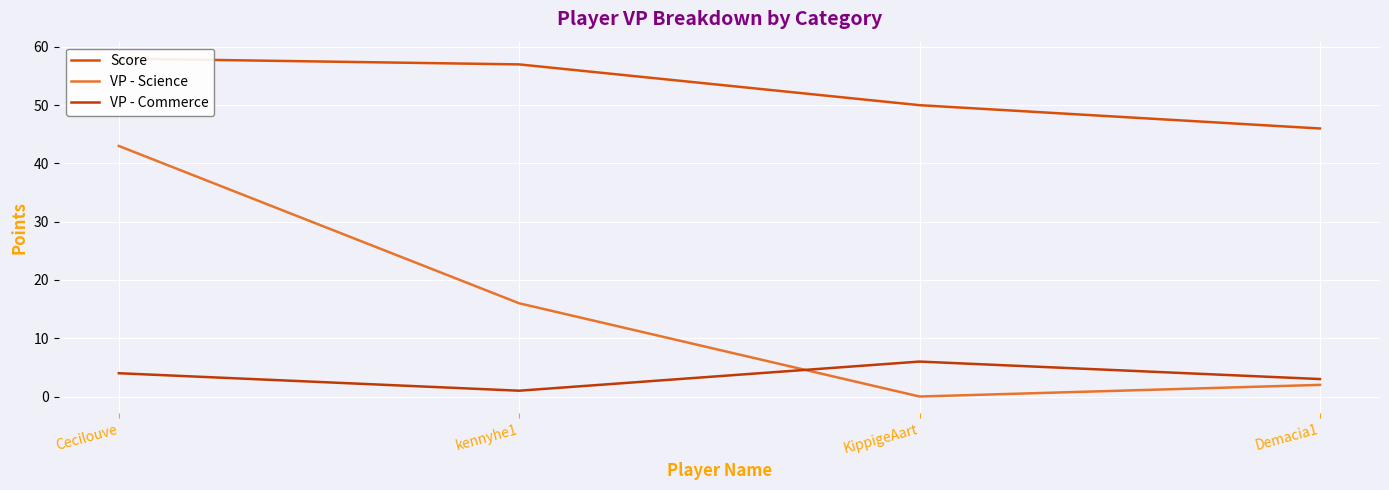

Which has a higher value, kennyhe1 or Demacia1?

kennyhe1